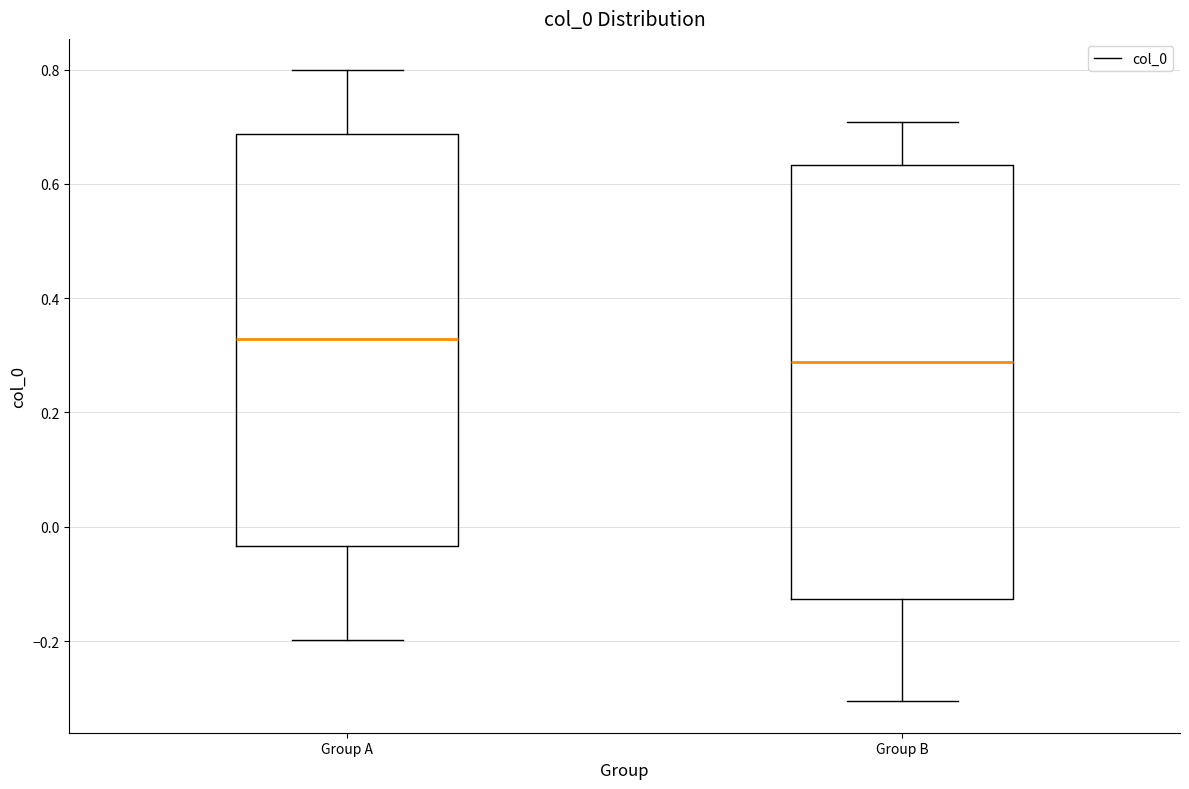

Where does the median line of the box for Group A sit on the y-axis? The values are not printed on the chart, so give them approximately, as read against the axis.

0.32